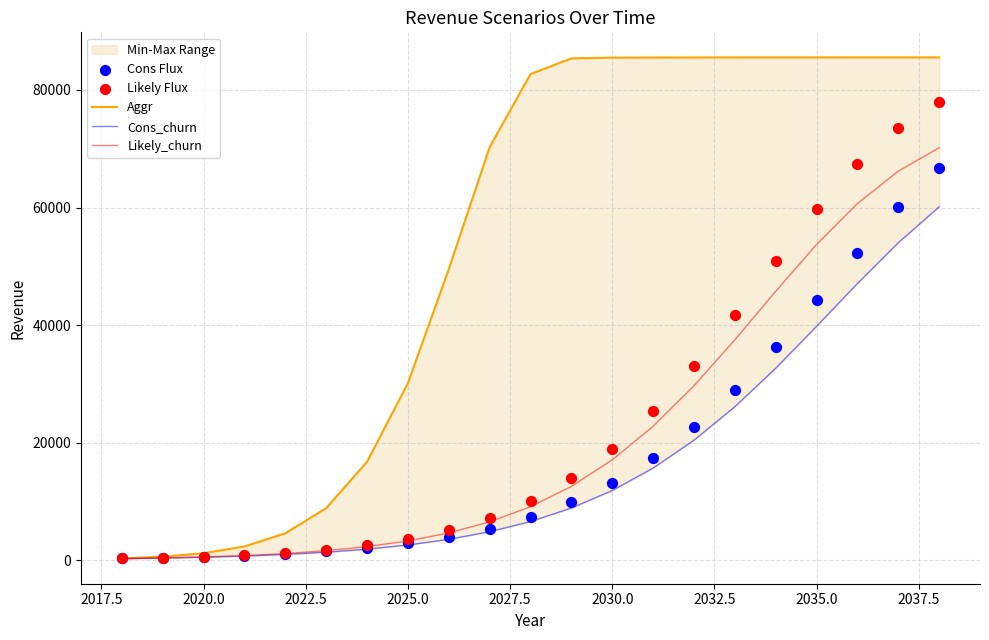

Which series reaches the minimum Y coordinate?

Cons_churn